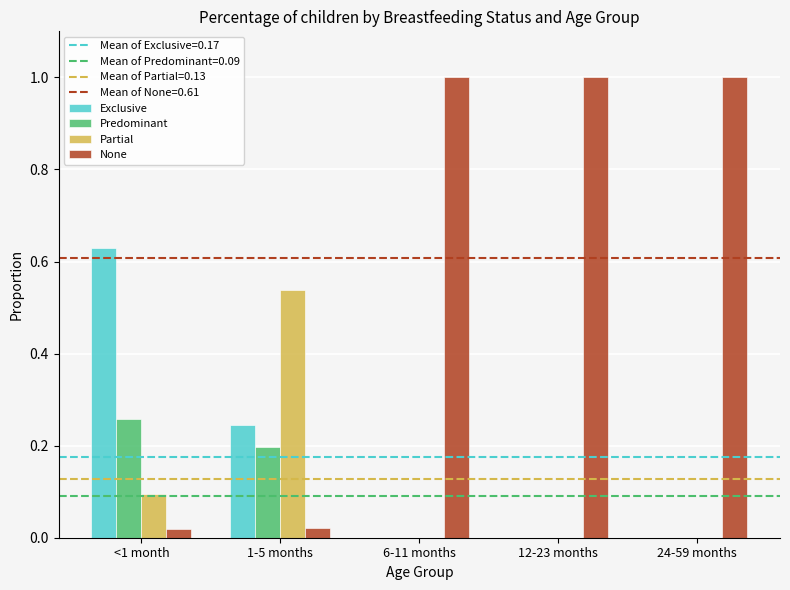

Which series has the largest total across all categories?

None